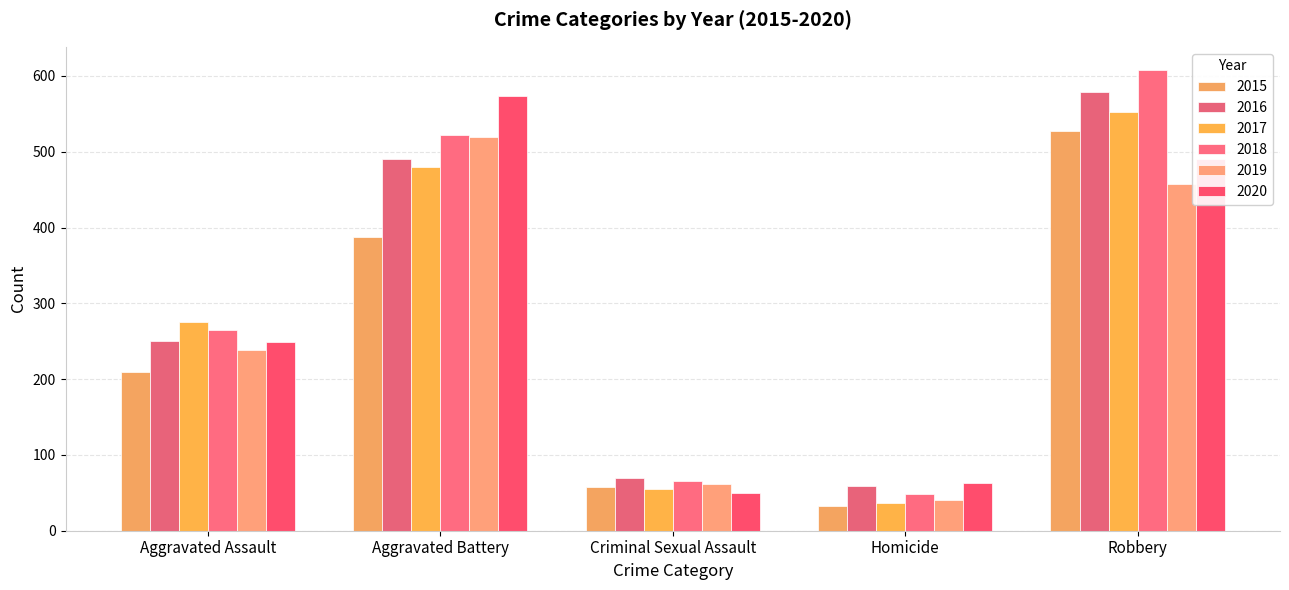

What are all the series names shown in the legend?

2015, 2016, 2017, 2018, 2019, 2020